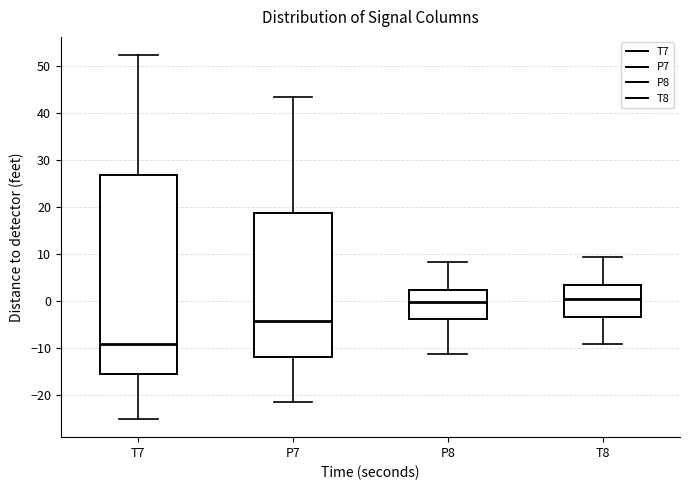

Reading left to right, read every box against the y-axis: the position of its median line, the range the box covers, and the ends of its whiskers. The values are not printed on the chart, so give them approximately, as read against the axis.

T7: median -9, box -15 to 27, whiskers -25 to 52
P7: median -4, box -12 to 19, whiskers -22 to 44
P8: median 0, box -4 to 2, whiskers -11 to 8
T8: median 0, box -3 to 3, whiskers -9 to 9